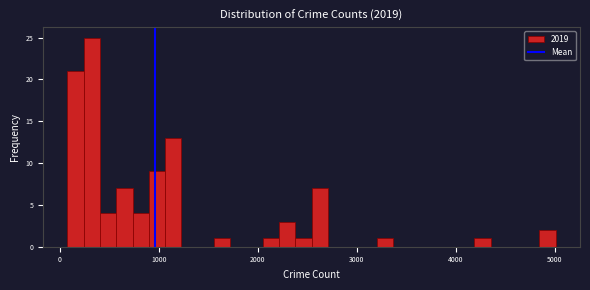

Read against the x-axis, roughly where is the centre of the tallest bar?

300